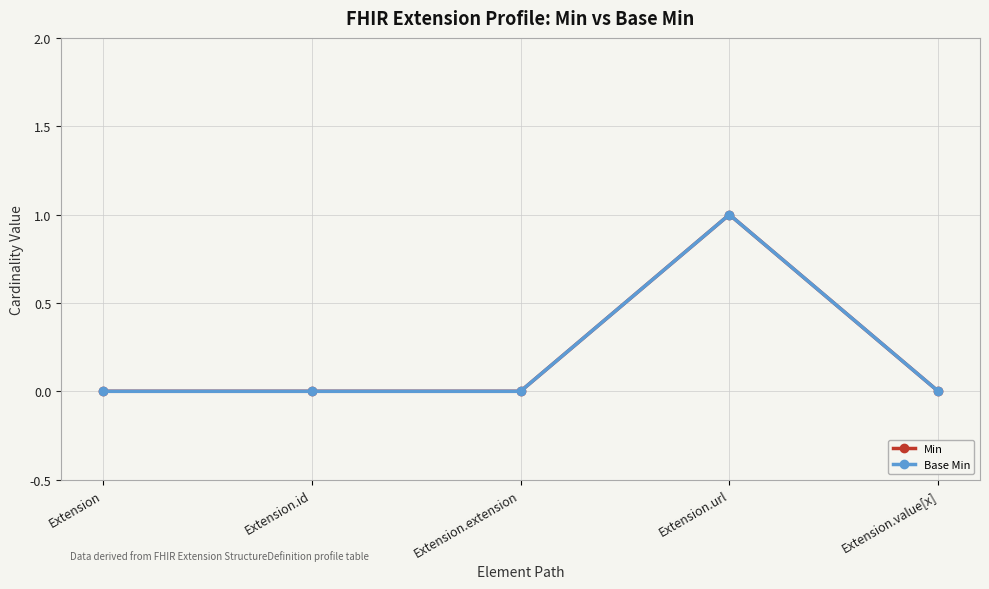

Between Extension and Extension.value[x], which is larger?

Extension